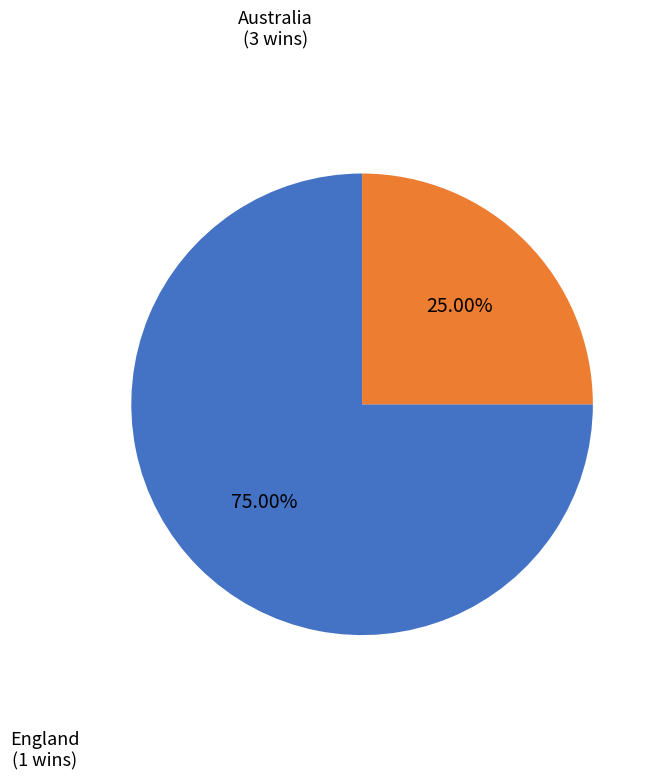

Which slice is the largest?

Australia